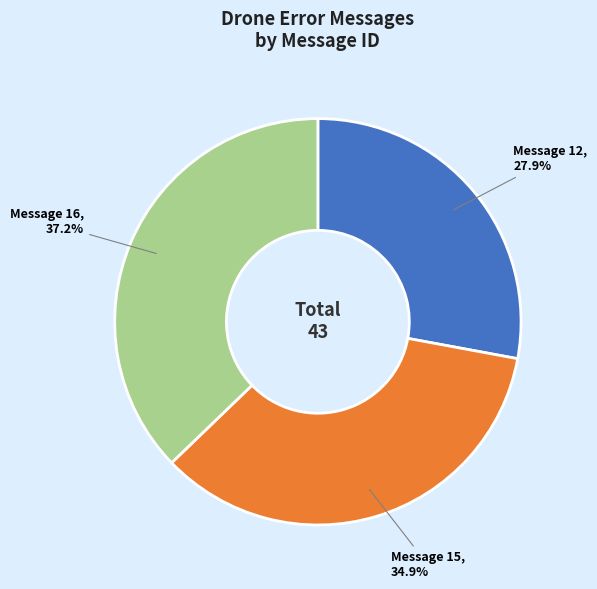

The Message 12 slice represents 28% of the pie. True or false?

True